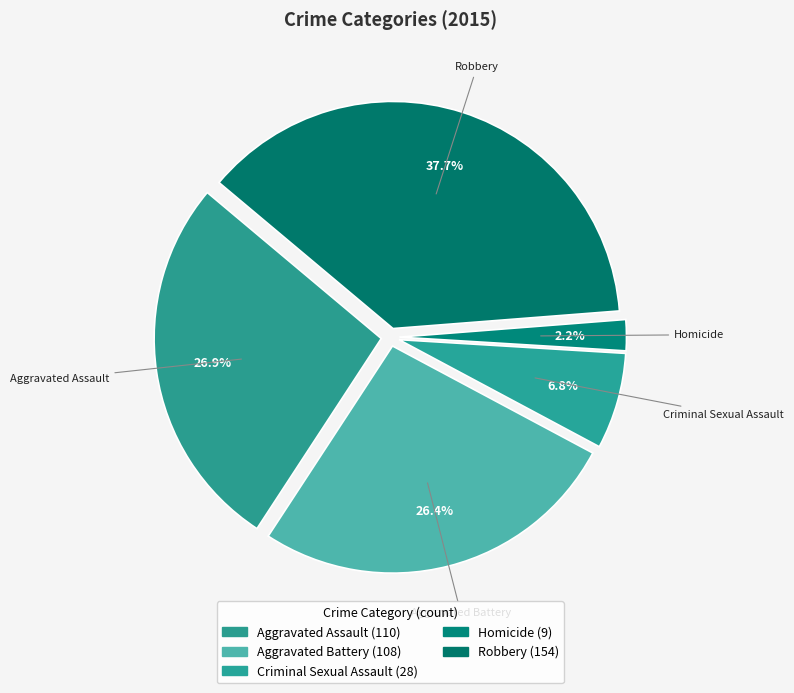

How many slices are in this pie chart?

5